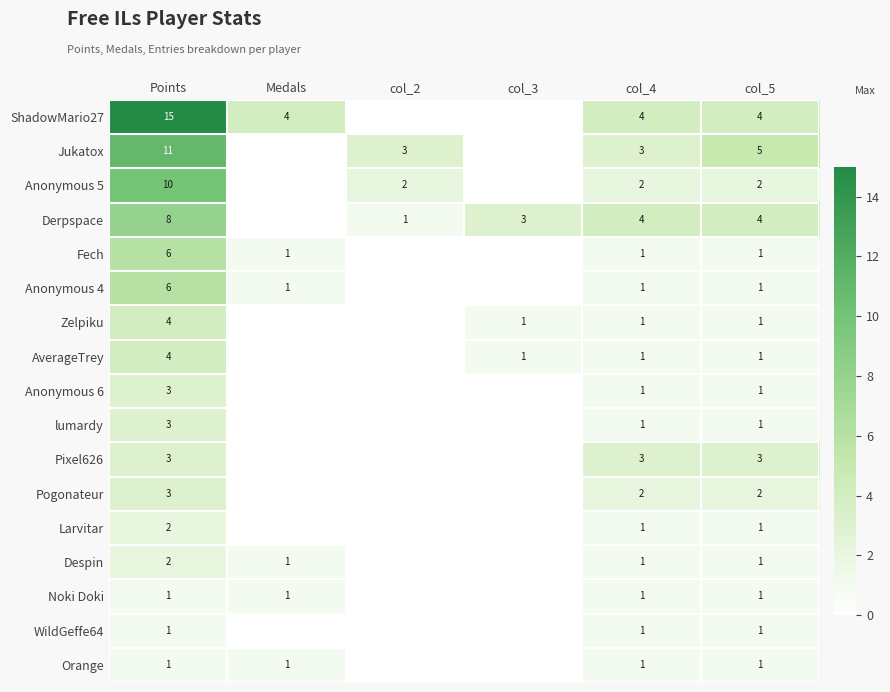

What is the spread (max minus min) of values at Points?

14